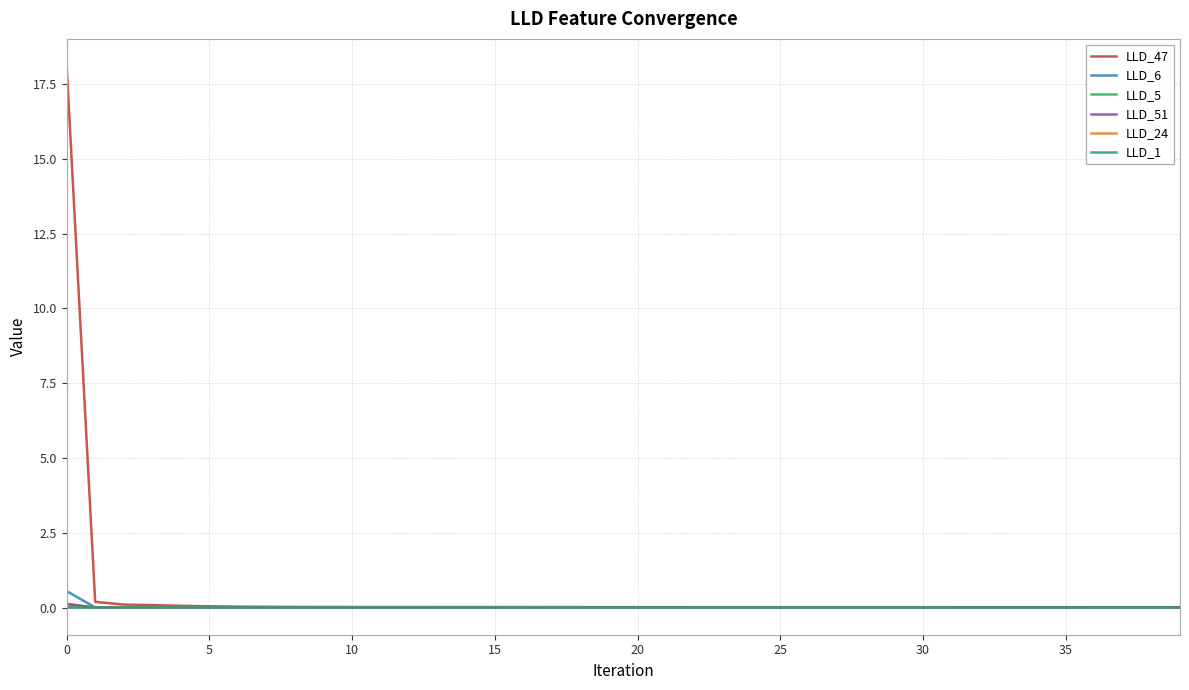

At how many categories does at least one series exceed 14?

1